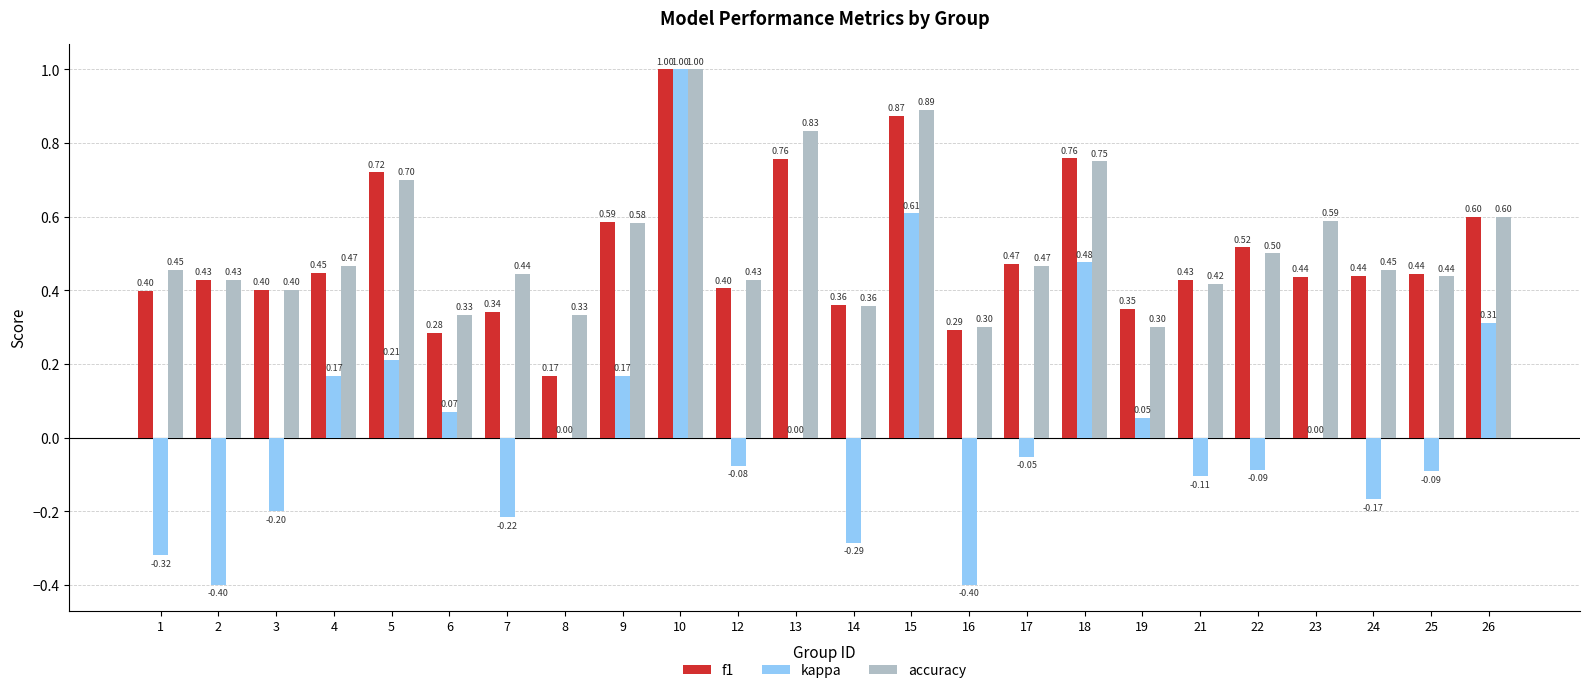

Which series changed the most between 16 and 19?

kappa